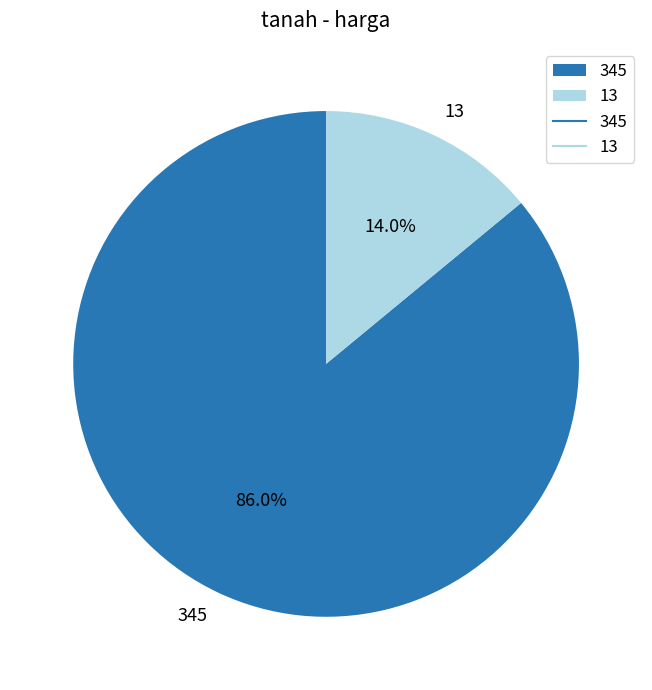

Rank the categories by value from lowest to highest.

13, 345